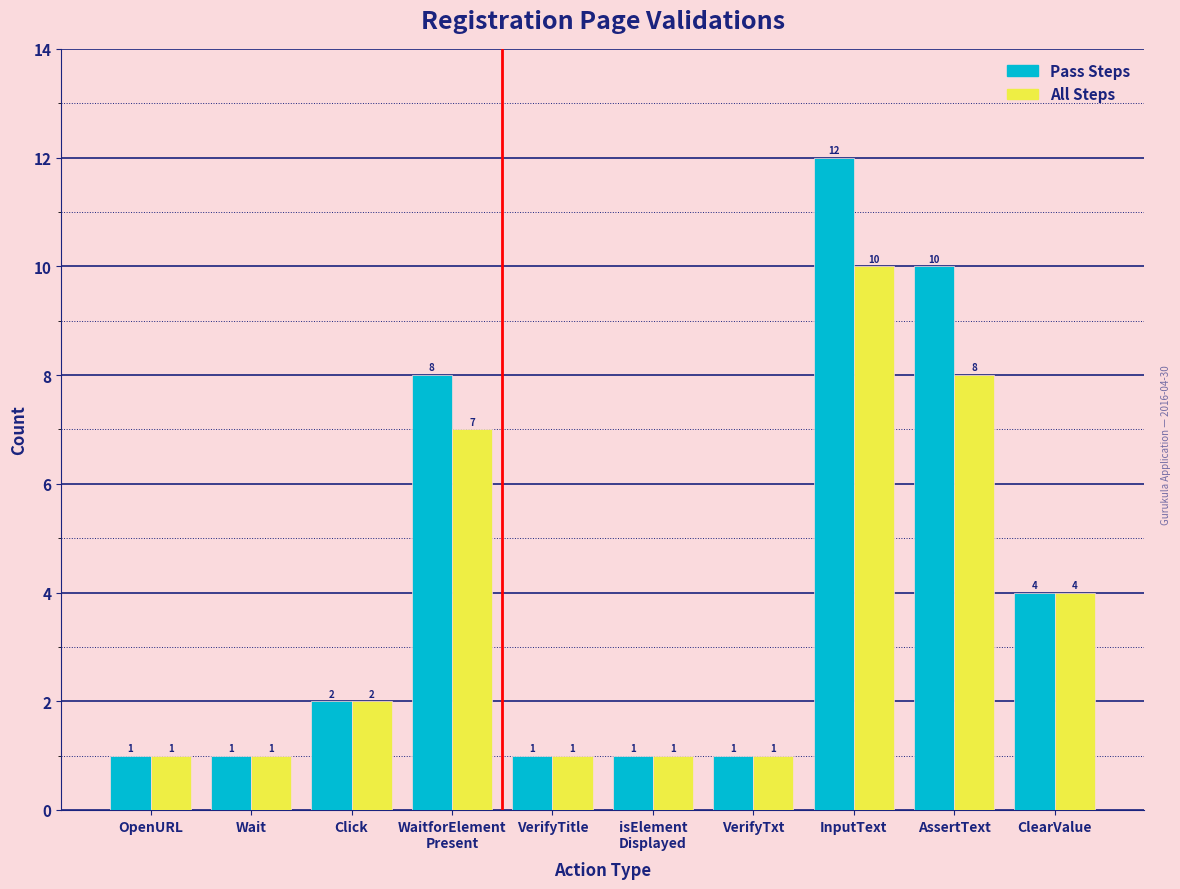

Reading left to right, list all the values displayed in this chart.

Pass Steps: 1	1	2	8	1	1	1	12	10	4
All Steps: 1	1	2	7	1	1	1	10	8	4